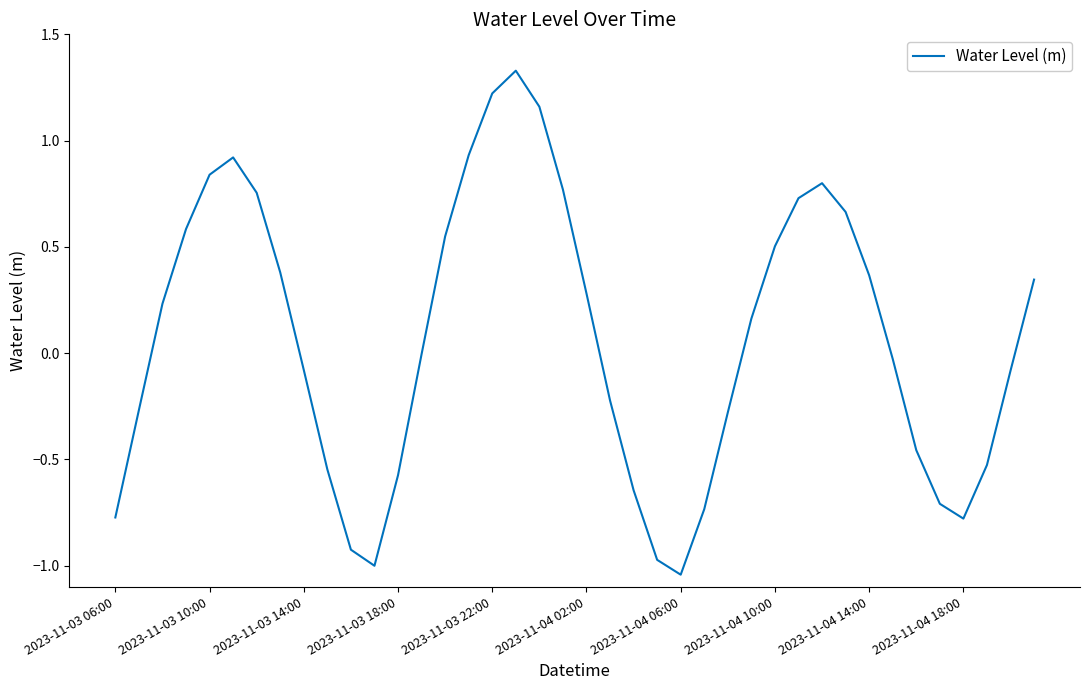

The chart shows a value of -0.0 at 2023-11-03 14:00. True or false?

False